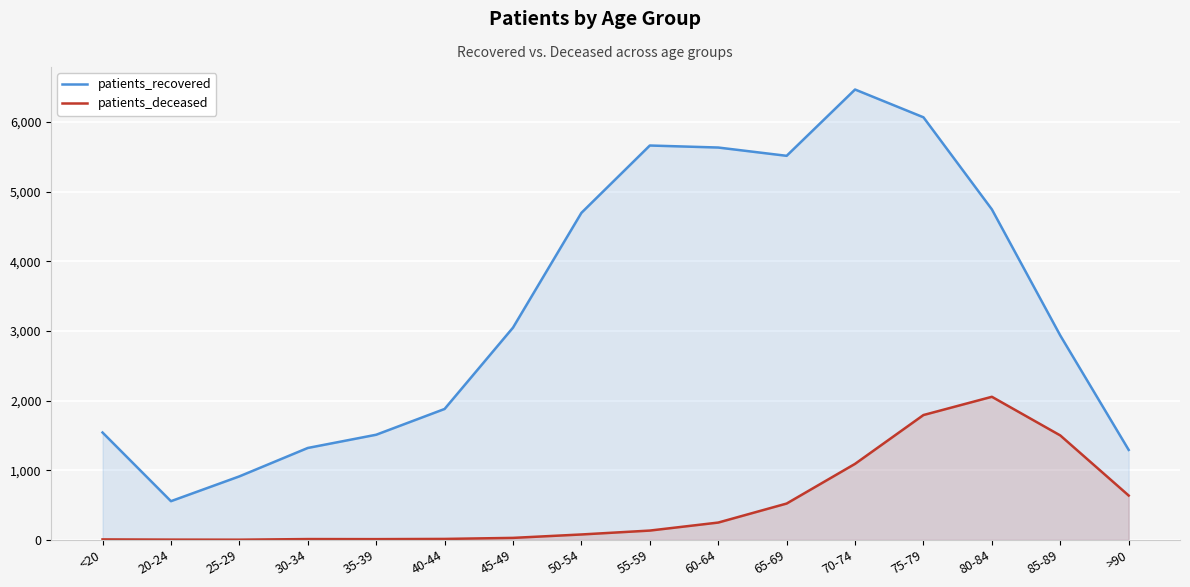

What is the difference between the maximum and minimum values in the patients_deceased series?

2052